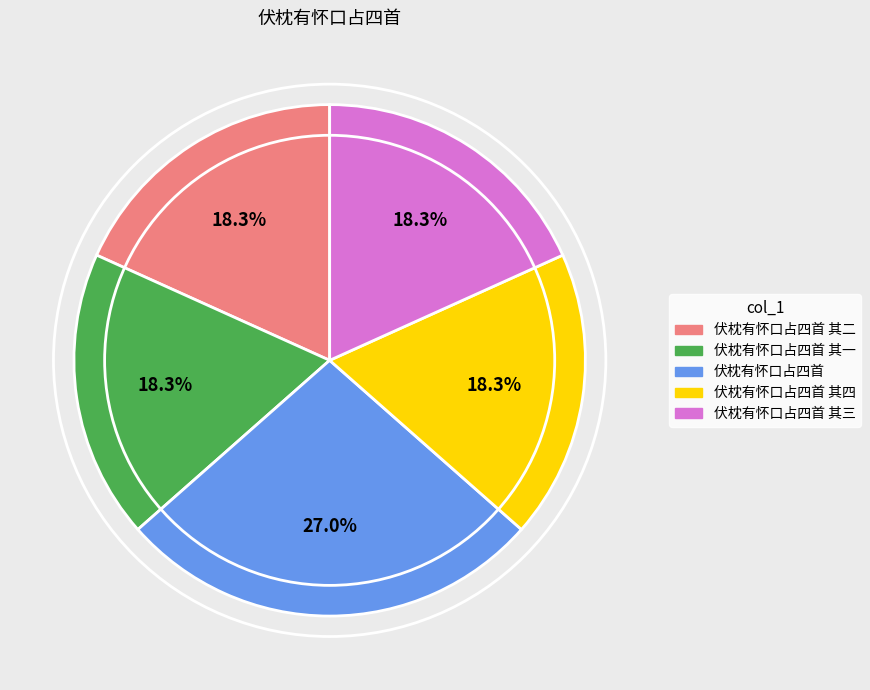

Is 伏枕有怀口占四首 其四 the majority of the pie?

No